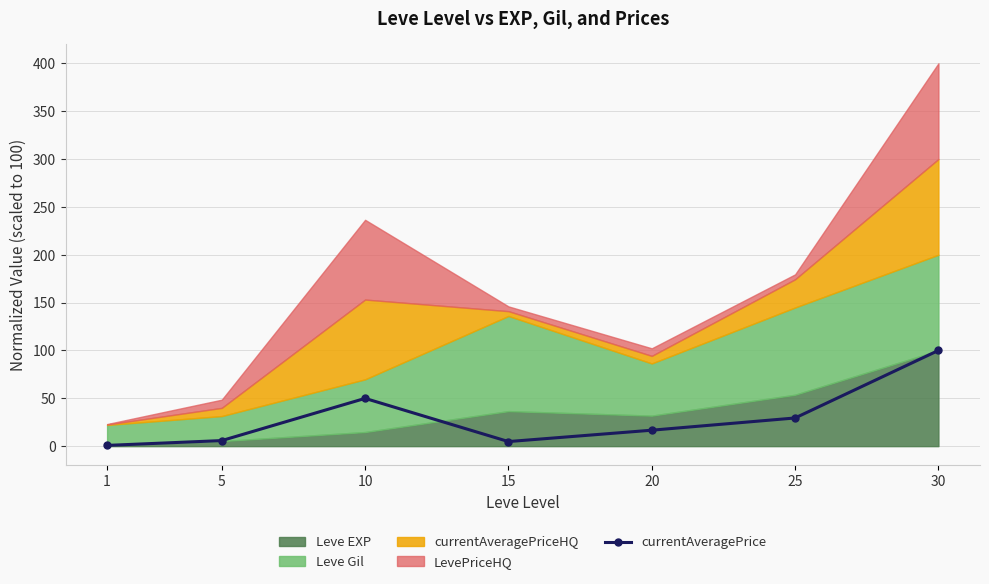

Rank the categories by value from lowest to highest.

1, 15, 5, 20, 25, 10, 30